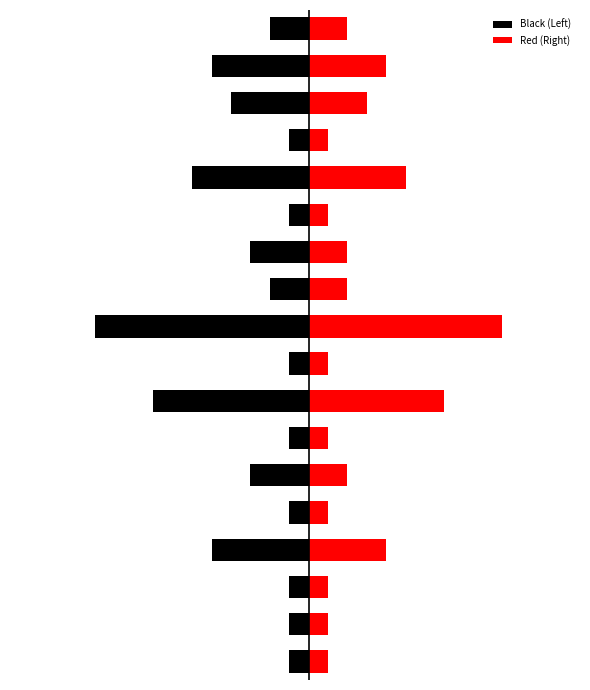

At 5, list the series in order from smallest to largest.

Black (Left), Red (Right)